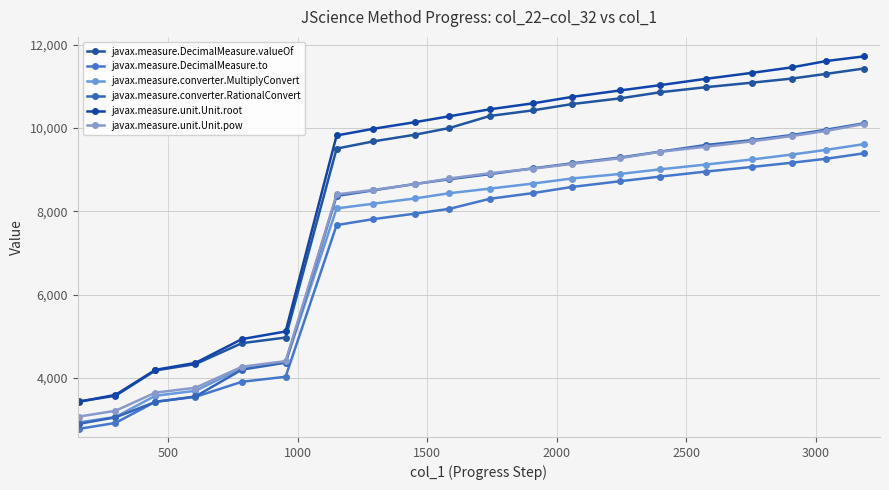

What is the lowest value of the javax.measure.DecimalMeasure.valueOf series?

3436